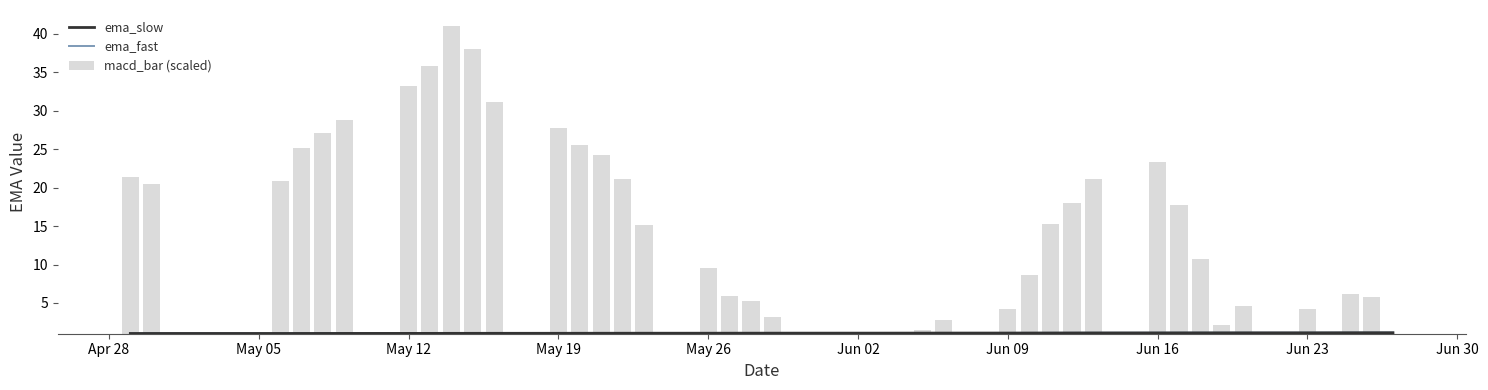

Which series has the widest spread of values?

macd_bar (scaled)